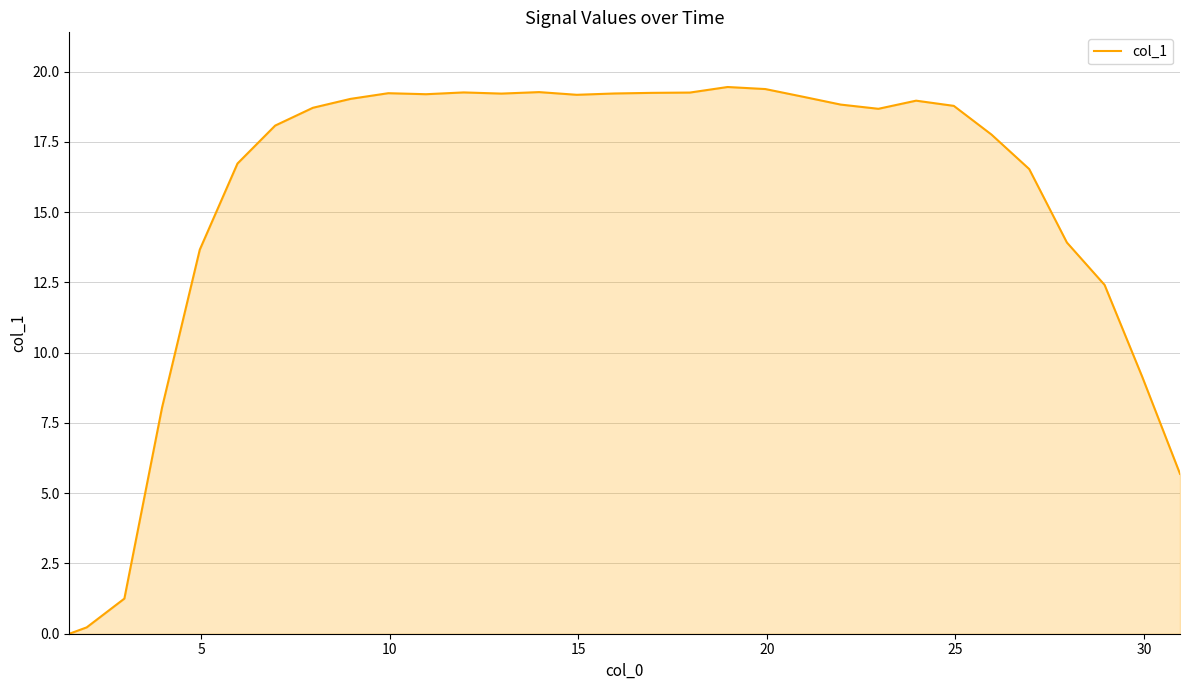

What is the difference between the second highest and minimum values?

19.4